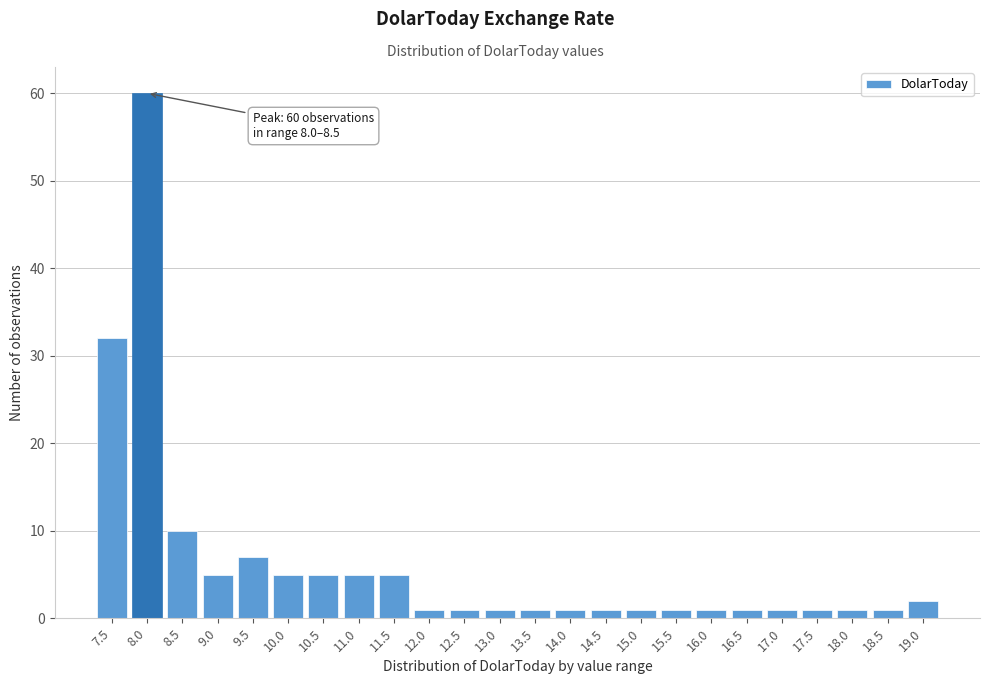

Reading left to right, extract all data points from this chart.

32	60	10	5	7	5	5	5	5	1	1	1	1	1	1	1	1	1	1	1	1	1	1	2